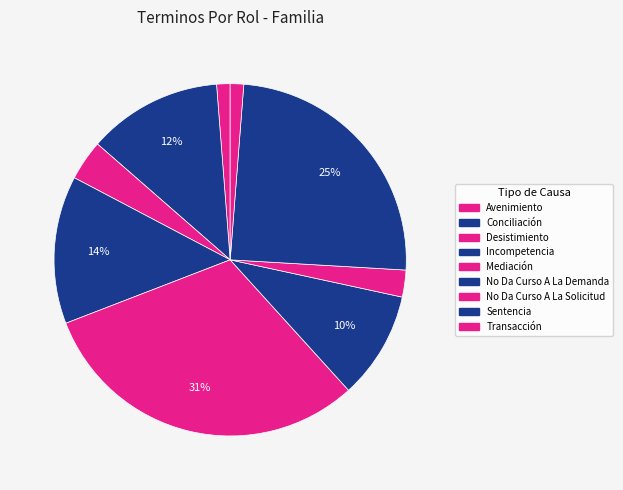

How many slices are in this pie chart?

9